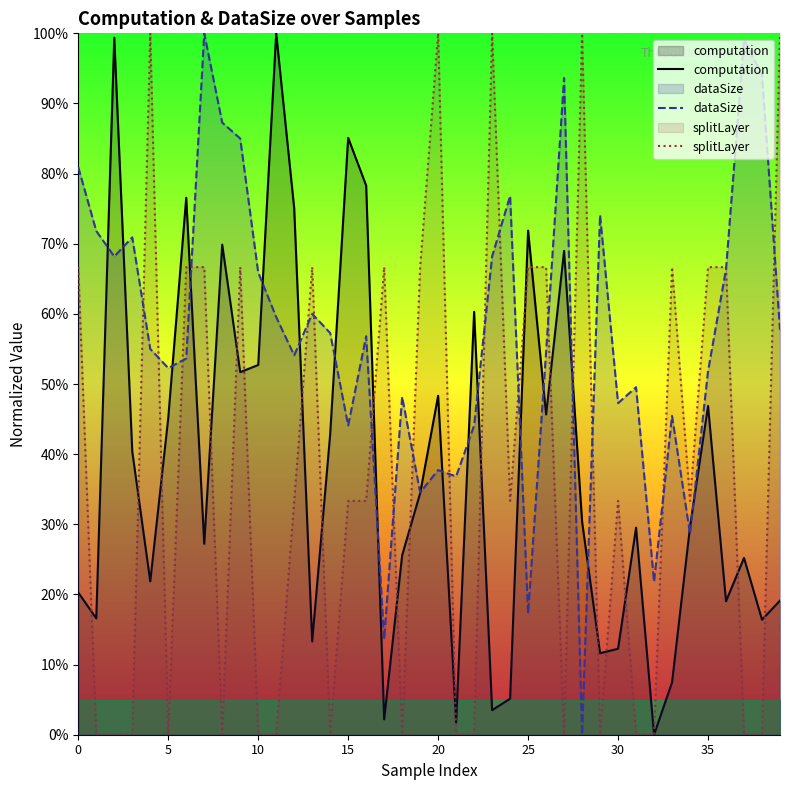

How many data points does each series have?

40